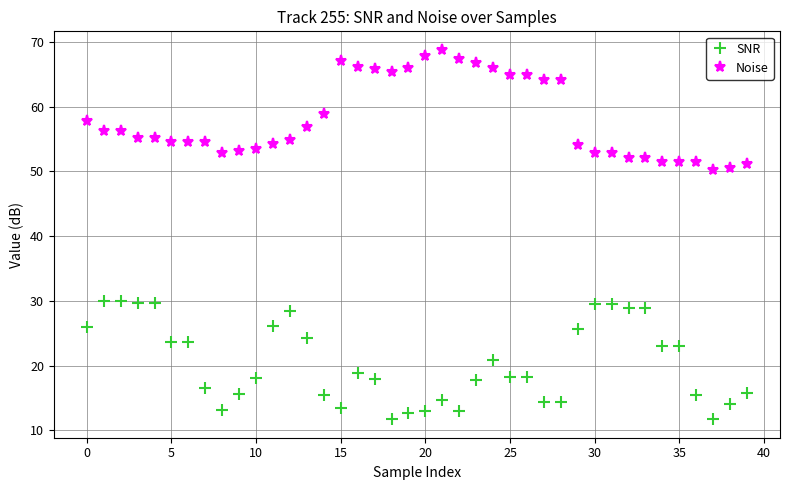

True or false: SNR has more than 2 points higher than both neighbors.

True